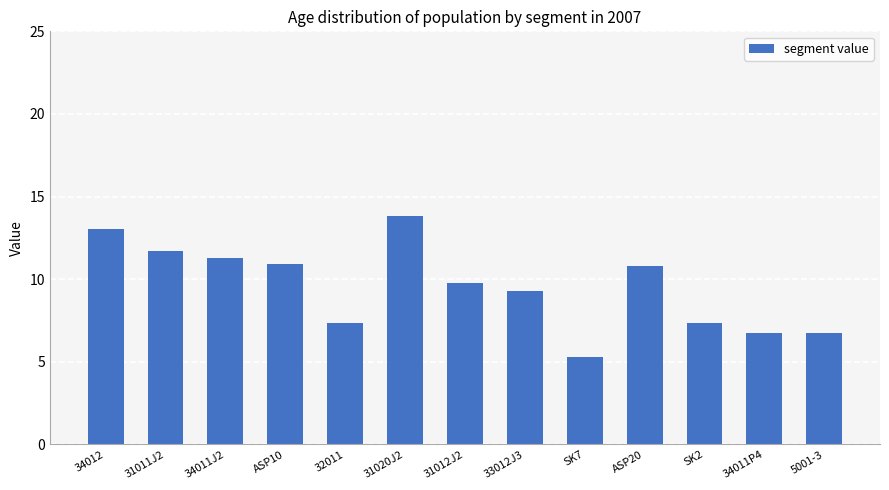

What is the sum of the values at SK2 and ASP10?

18.3